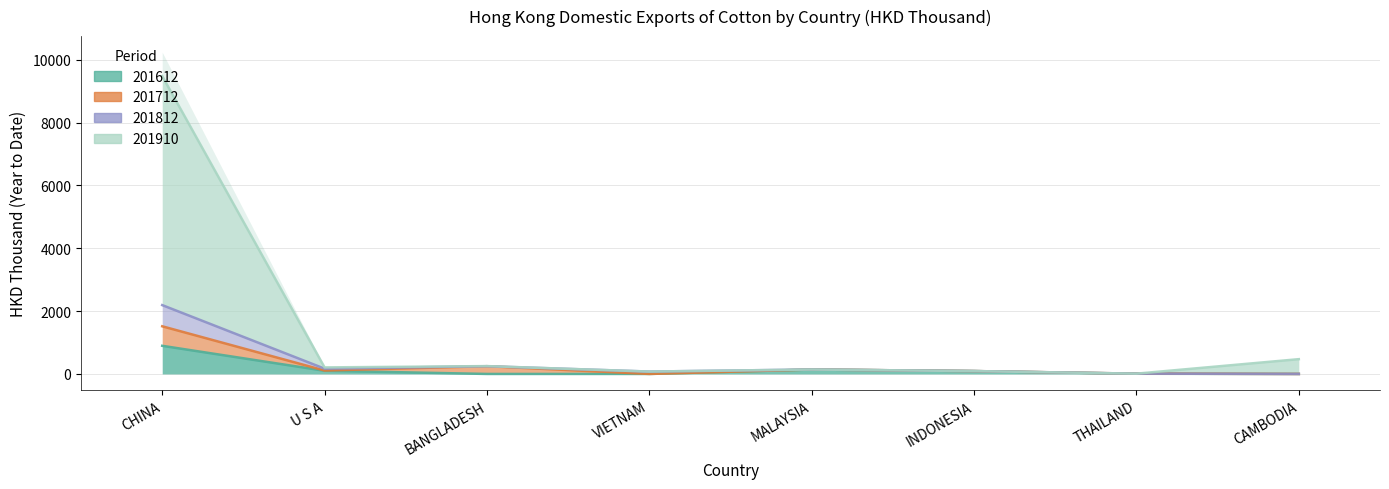

True or false: 201612 and 201812 cross at least once.

False